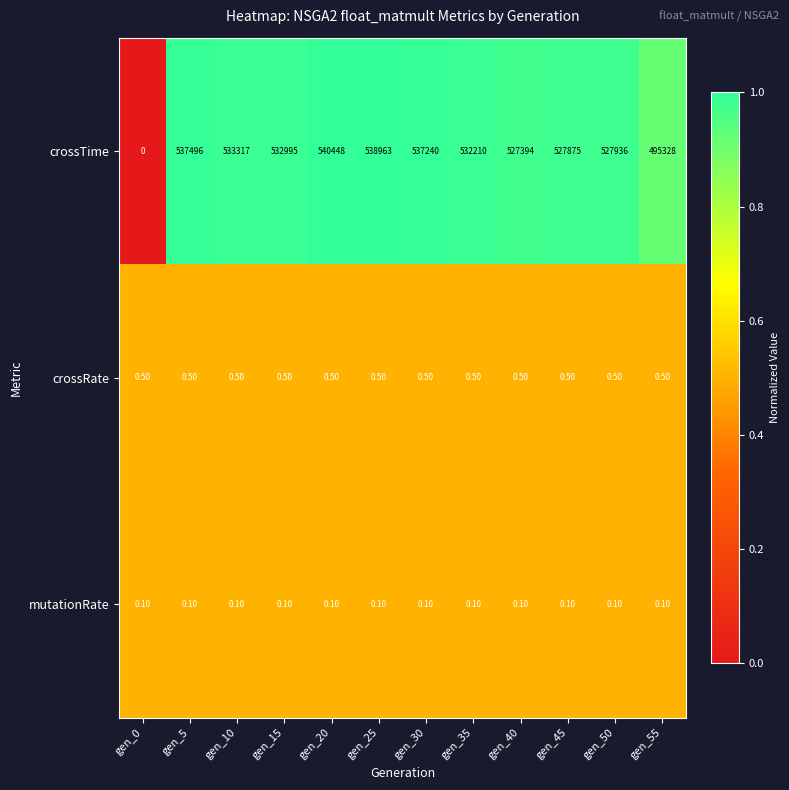

What is the sum of the crossTime values at gen_55 and gen_35?

1027538.0